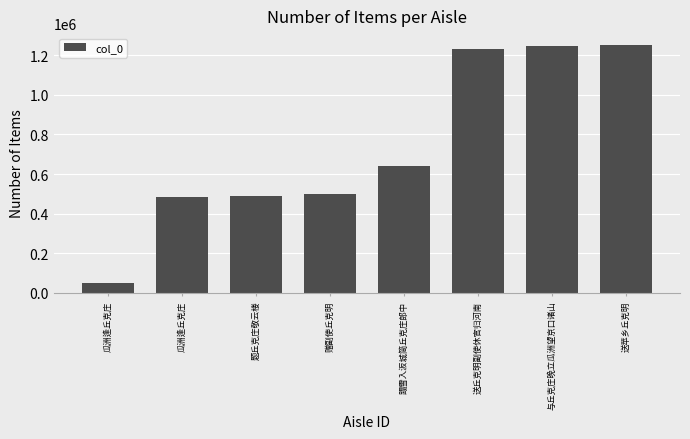

What is the label of the 1st bar from the left?

瓜洲逢丘克庄